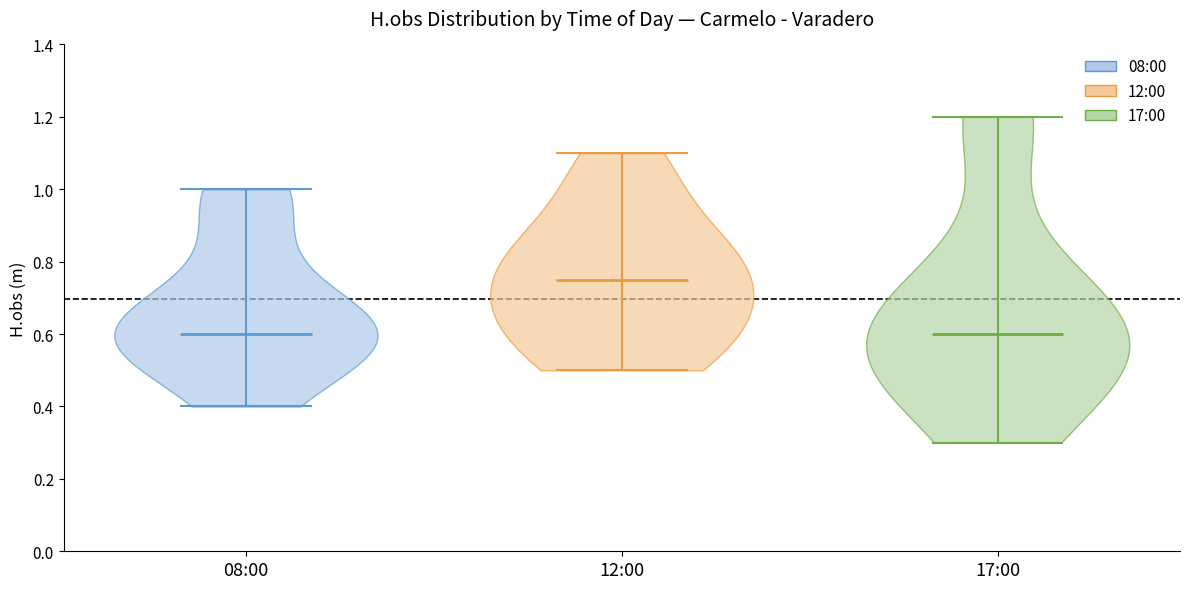

What is the highest point the violin for 17:00 reaches on the y-axis? The values are not printed on the chart, so give them approximately, as read against the axis.

1.20